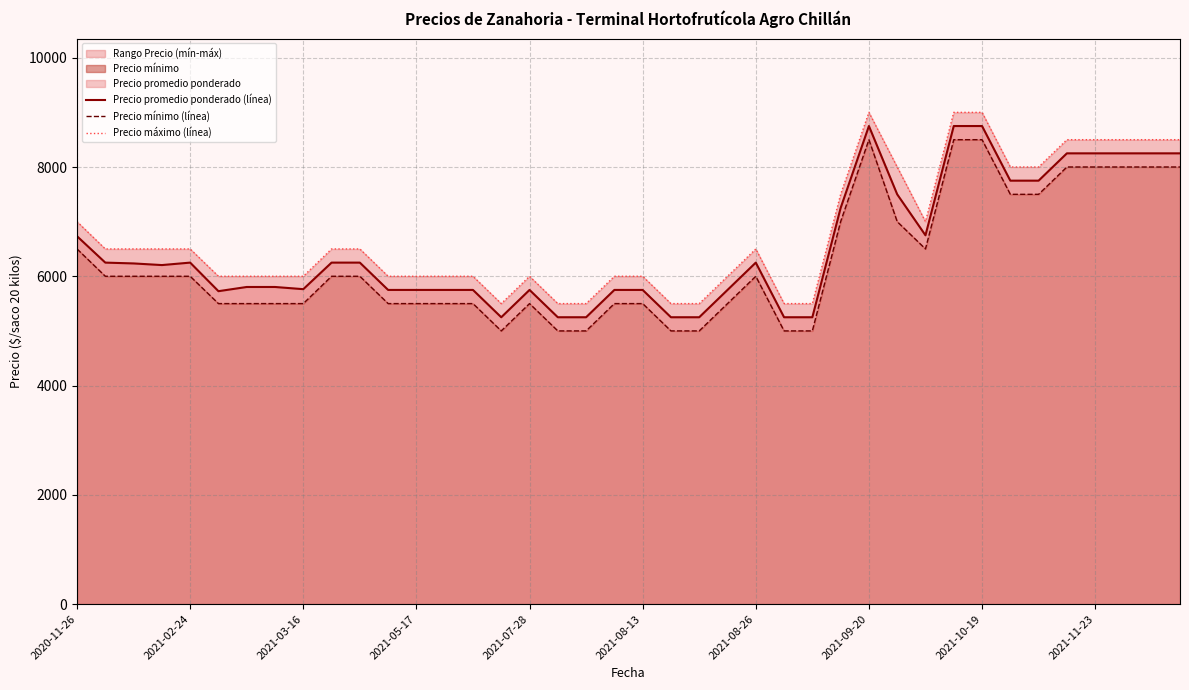

At how many categories does at least one series exceed 6008?

21